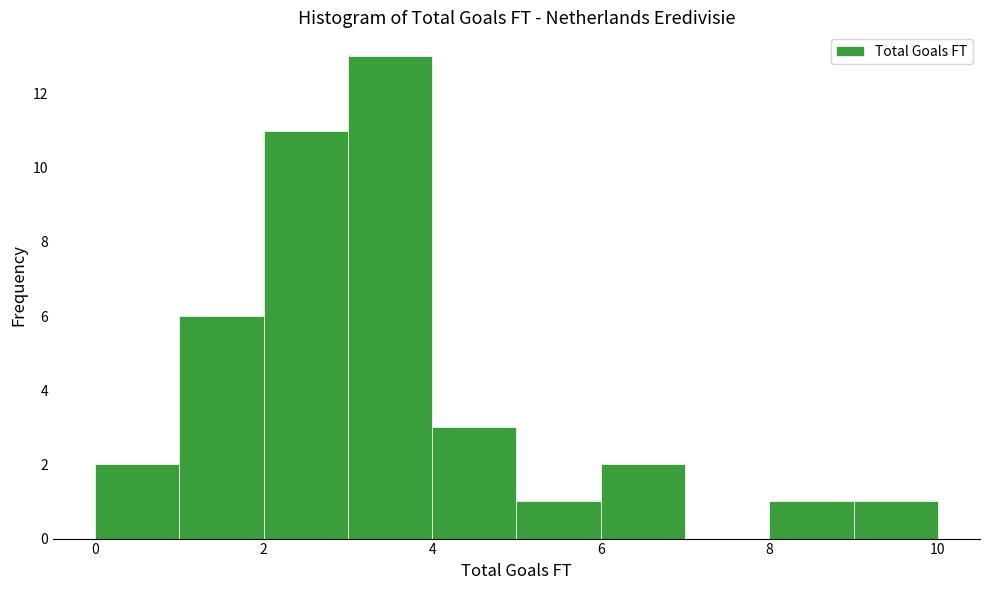

What is the height of the bar covering 5 to 6 on the x-axis? The values are not printed on the chart, so give them approximately, as read against the axis.

1